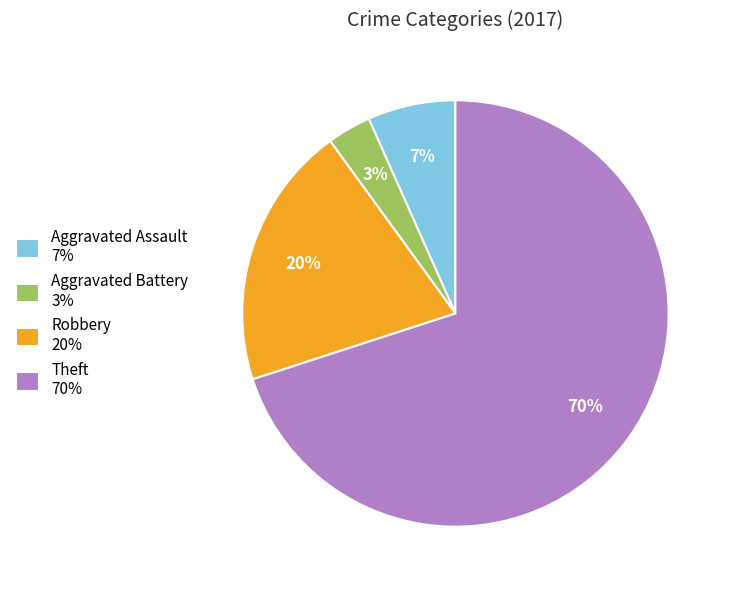

How many segments does this pie chart have?

4